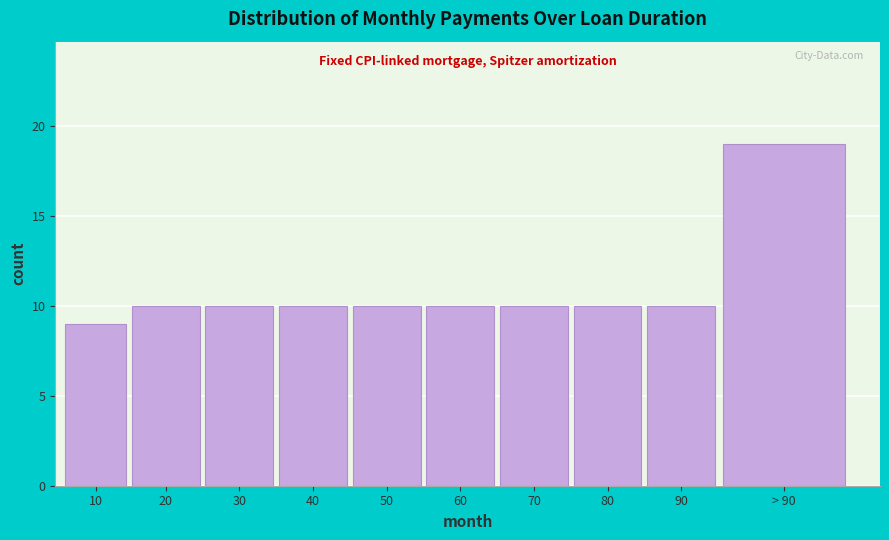

Reading left to right, extract all data points from this chart.

10=9	20=10	30=10	40=10	50=10	60=10	70=10	80=10	90=10	> 90=19